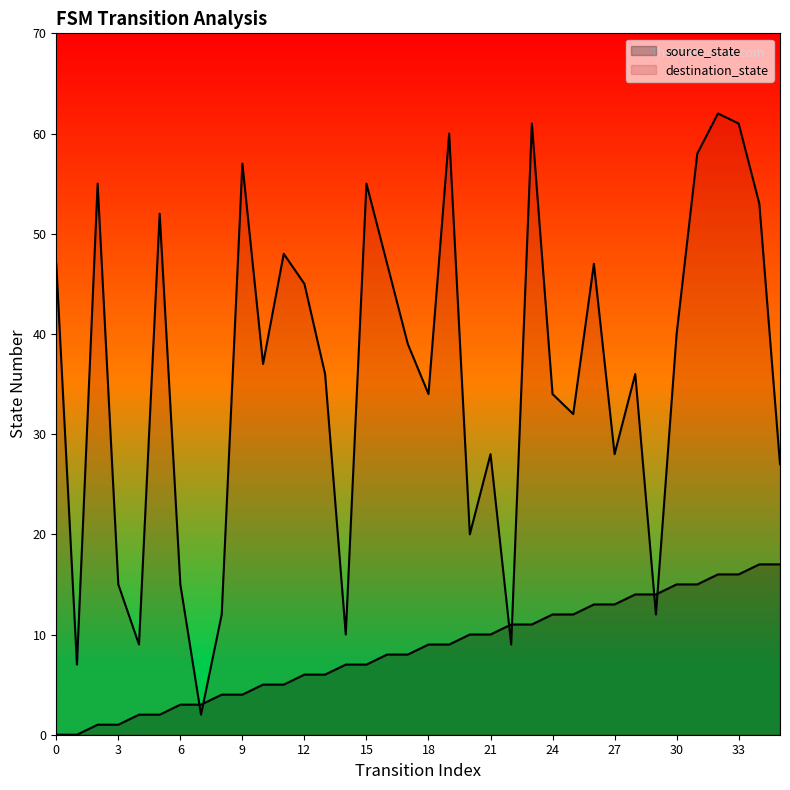

What is the total value across all series at 3?

16